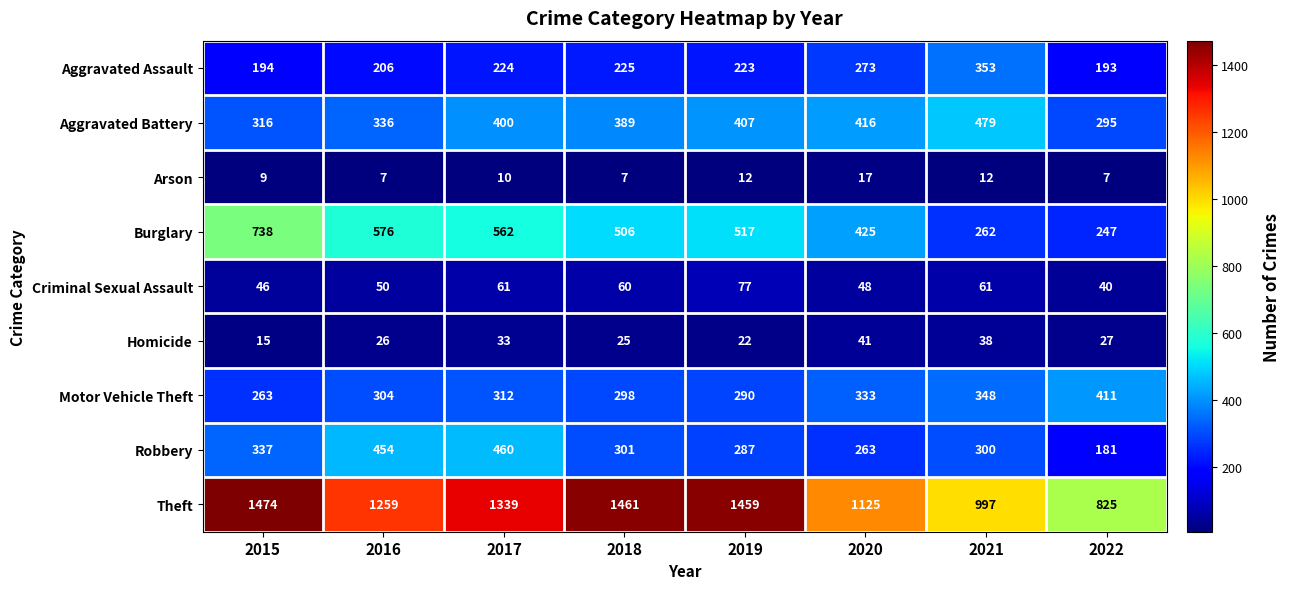

How many series are shown in this chart?

9